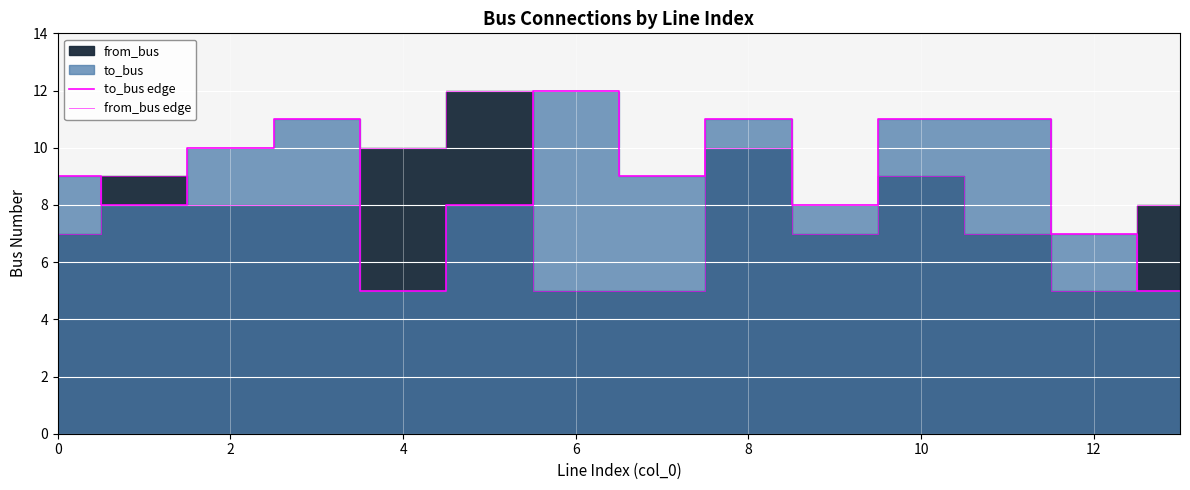

What is the label of the 3rd point from the right?

11